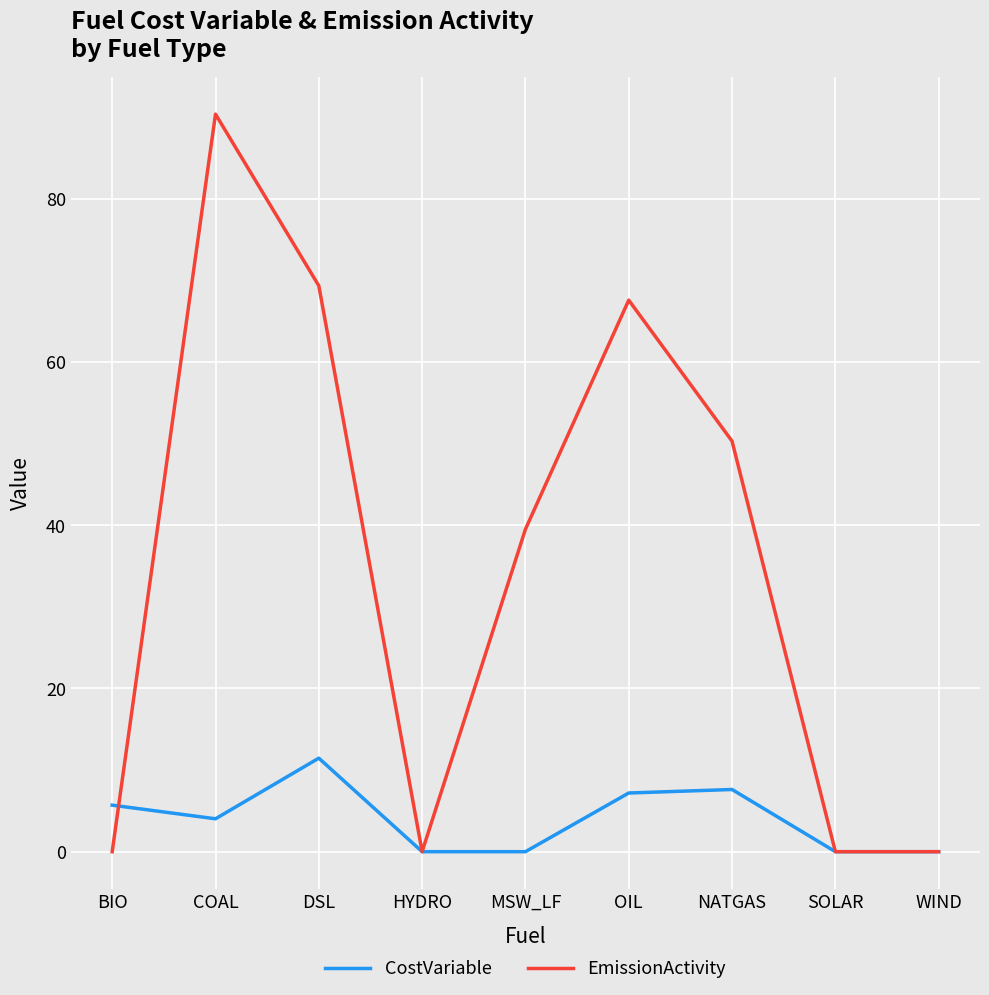

At how many categories does at least one series exceed 77?

1